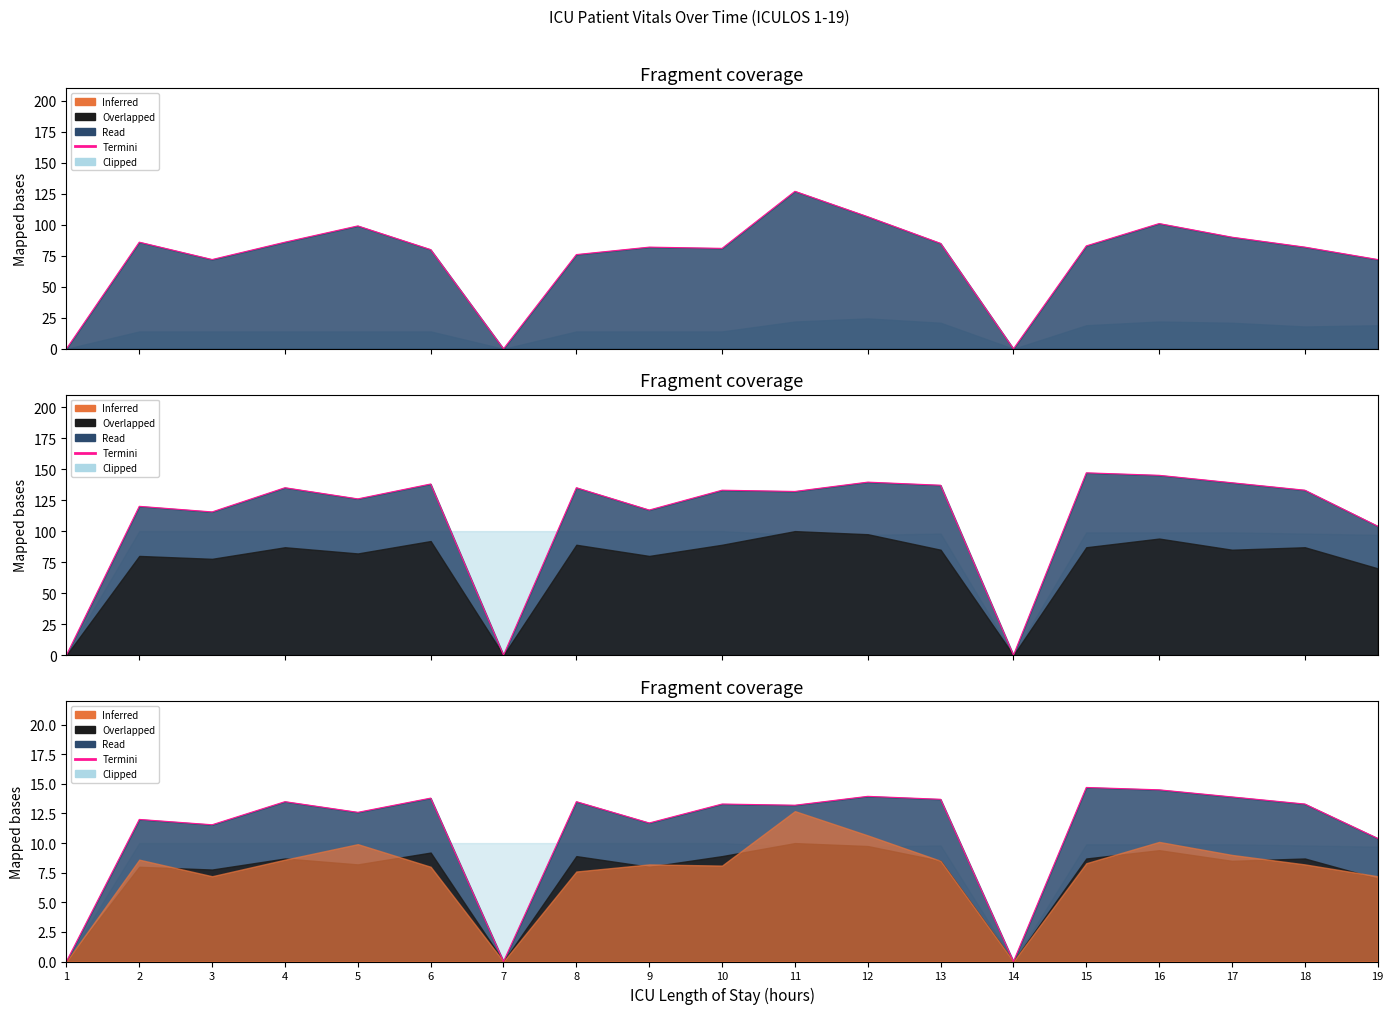

What is the approximate value at 13?

13.7